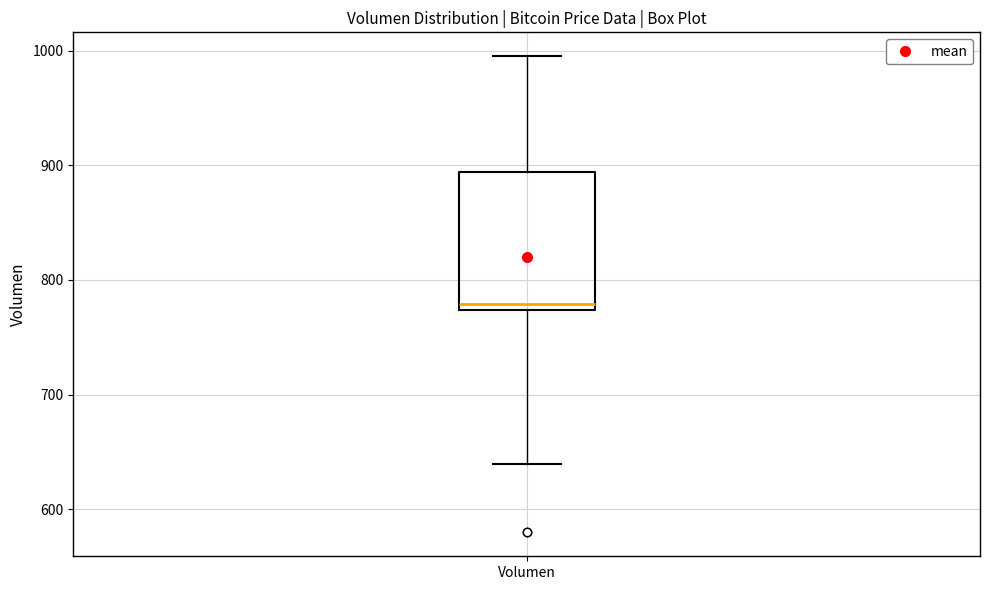

Read this box plot against the y-axis: the position of the median line, the range covered by the box, and the ends of both whiskers. The values are not printed on the chart, so give them approximately, as read against the axis.

median 780, box 770 to 890, whiskers 640 to 1000